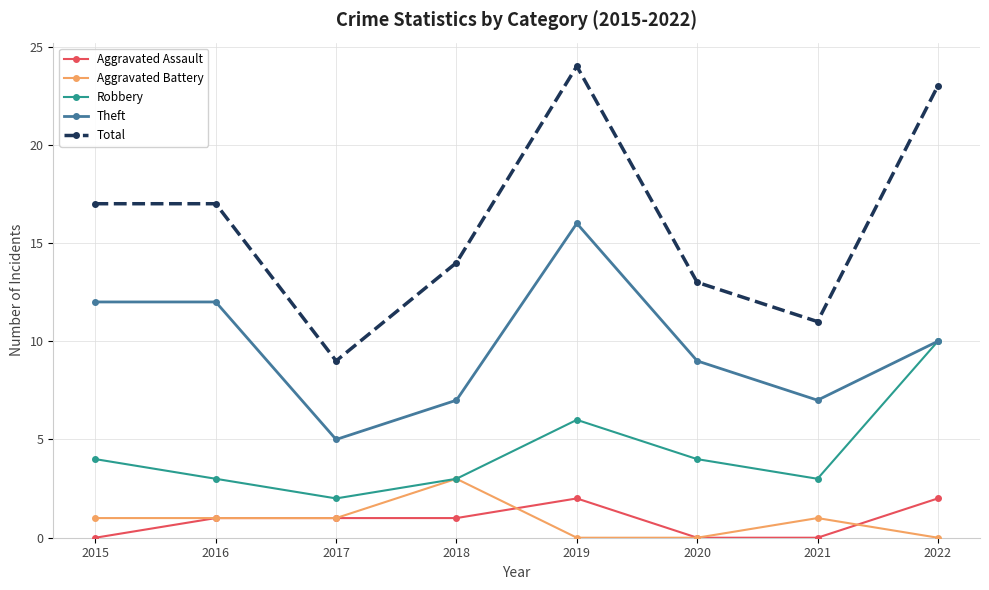

Reading right to left, what are all the values shown in this chart?

Aggravated Assault: 2	0	0	2	1	1	1	0
Aggravated Battery: 0	1	0	0	3	1	1	1
Robbery: 10	3	4	6	3	2	3	4
Theft: 10	7	9	16	7	5	12	12
Total: 23	11	13	24	14	9	17	17